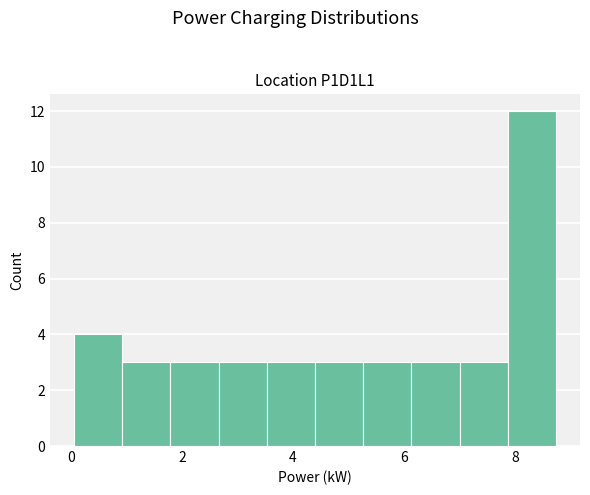

What is the height of the bar covering 2.6 to 3.6 on the x-axis? Neither the bar edges nor the heights are printed on the chart, so give them approximately, as read against the axes.

3